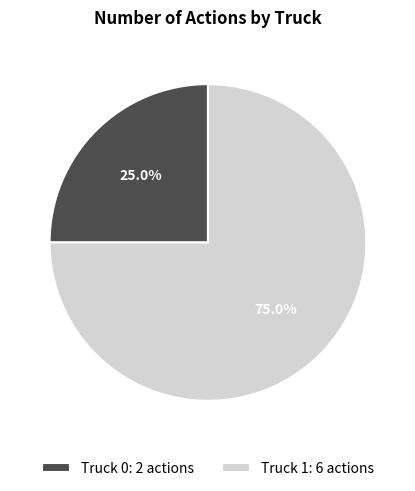

Combined, what portion of the pie is Truck 1 and Truck 0?

100.0%